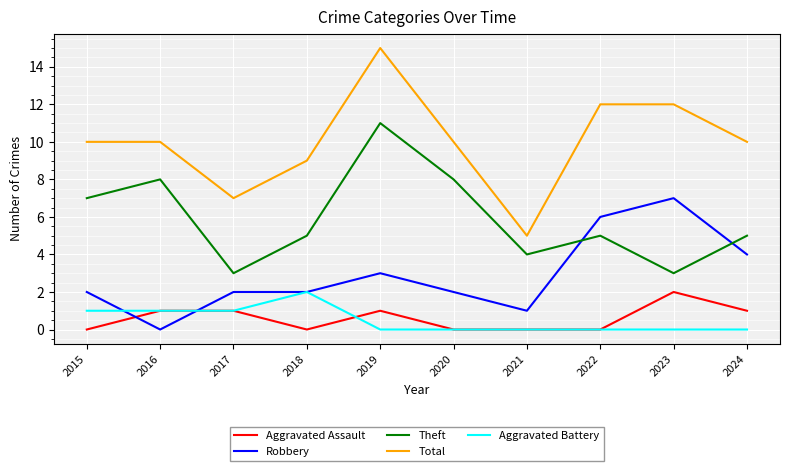

Which series has the largest range (max minus min)?

Total